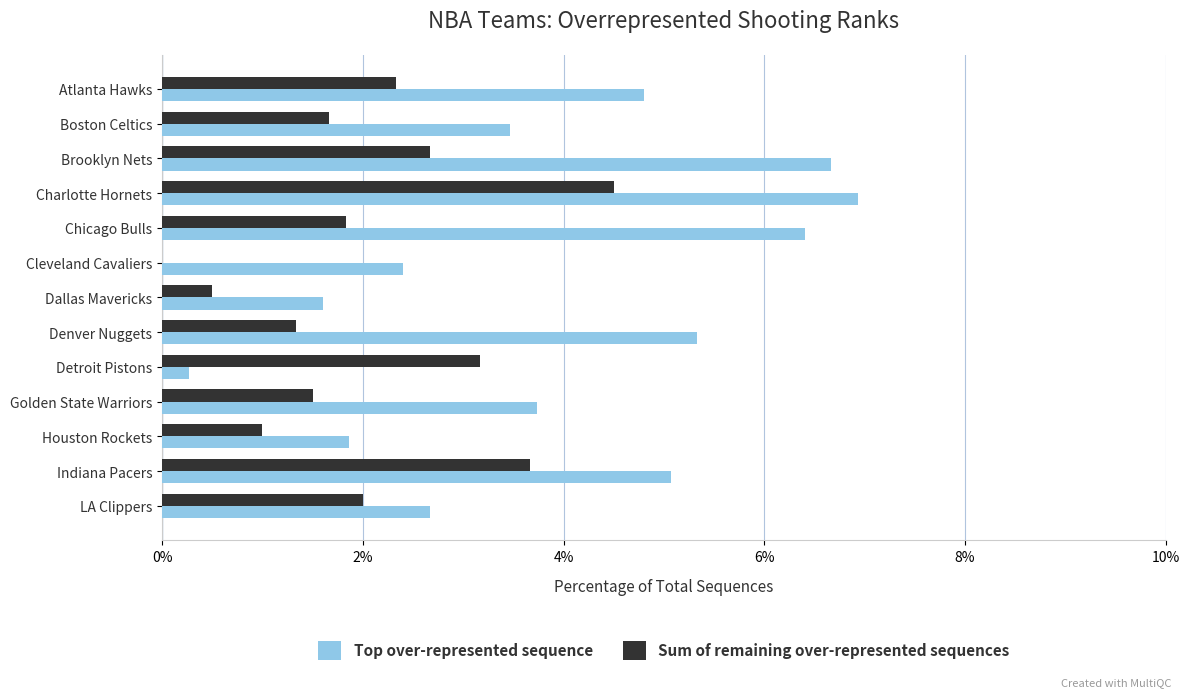

At which label does Top over-represented sequence reach its peak?

Charlotte Hornets